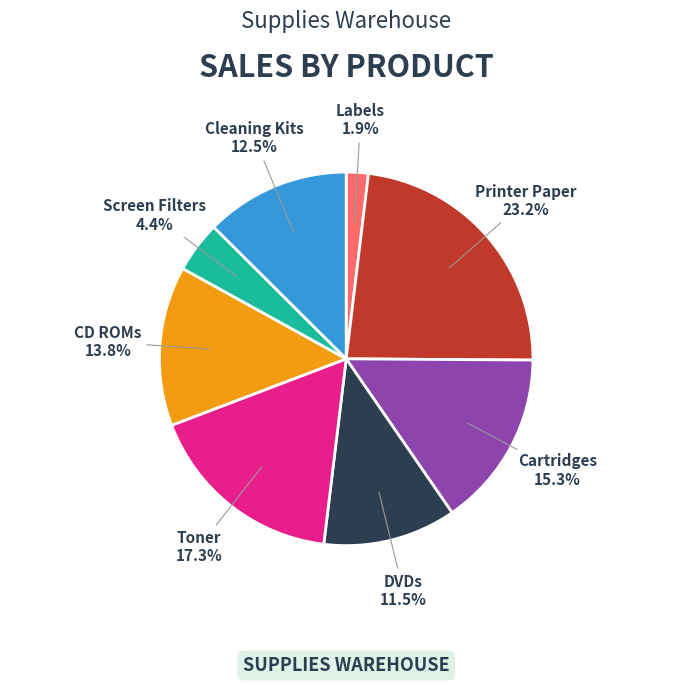

How much of the chart is everything except Toner?

82.7%